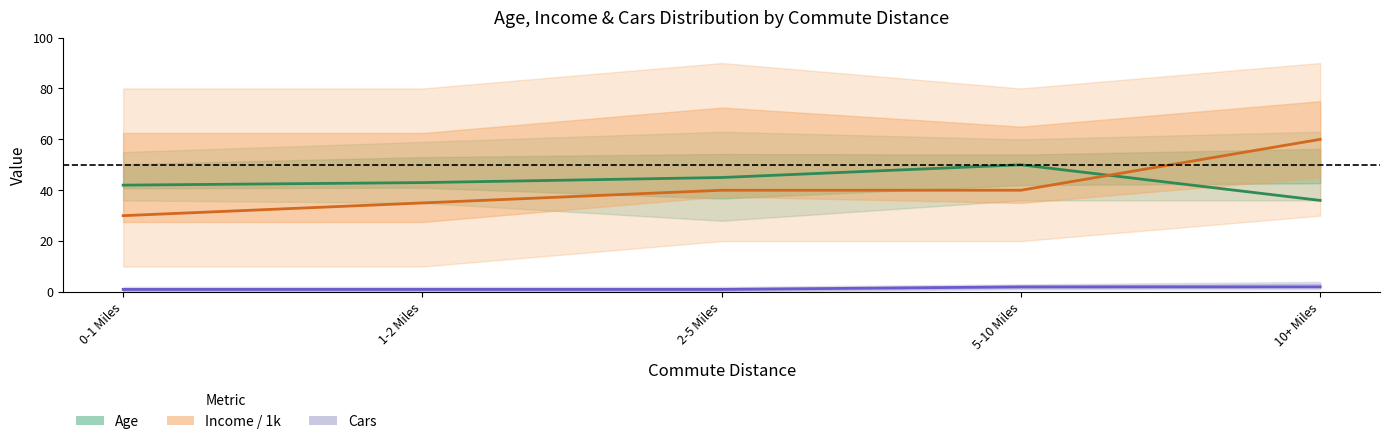

Where does the Income/1k (median) series first go above 40?

10+ Miles